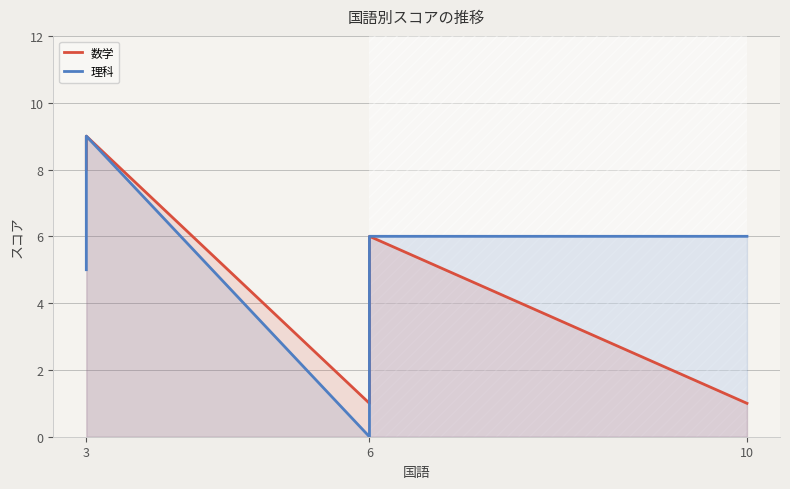

True or false: 理科 and 数学 intersect in this chart.

False